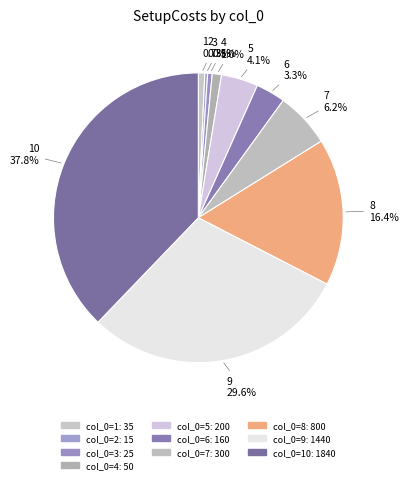

Which slice is the smallest?

2